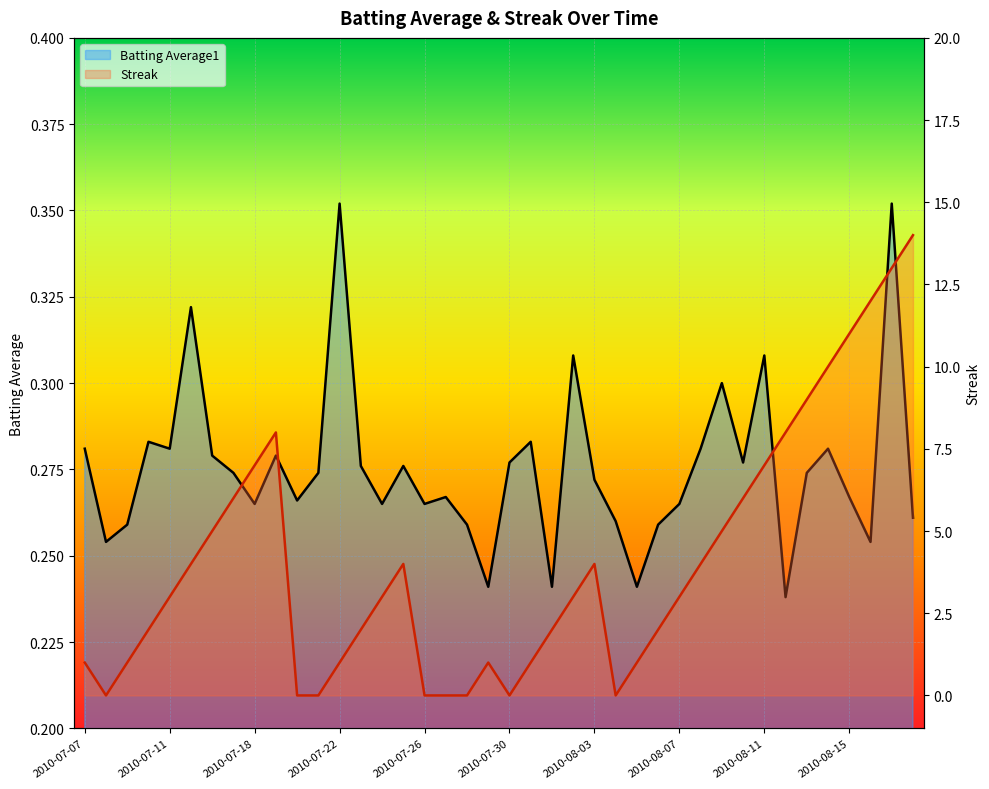

Does the chart display data point markers on the line(s)?

No